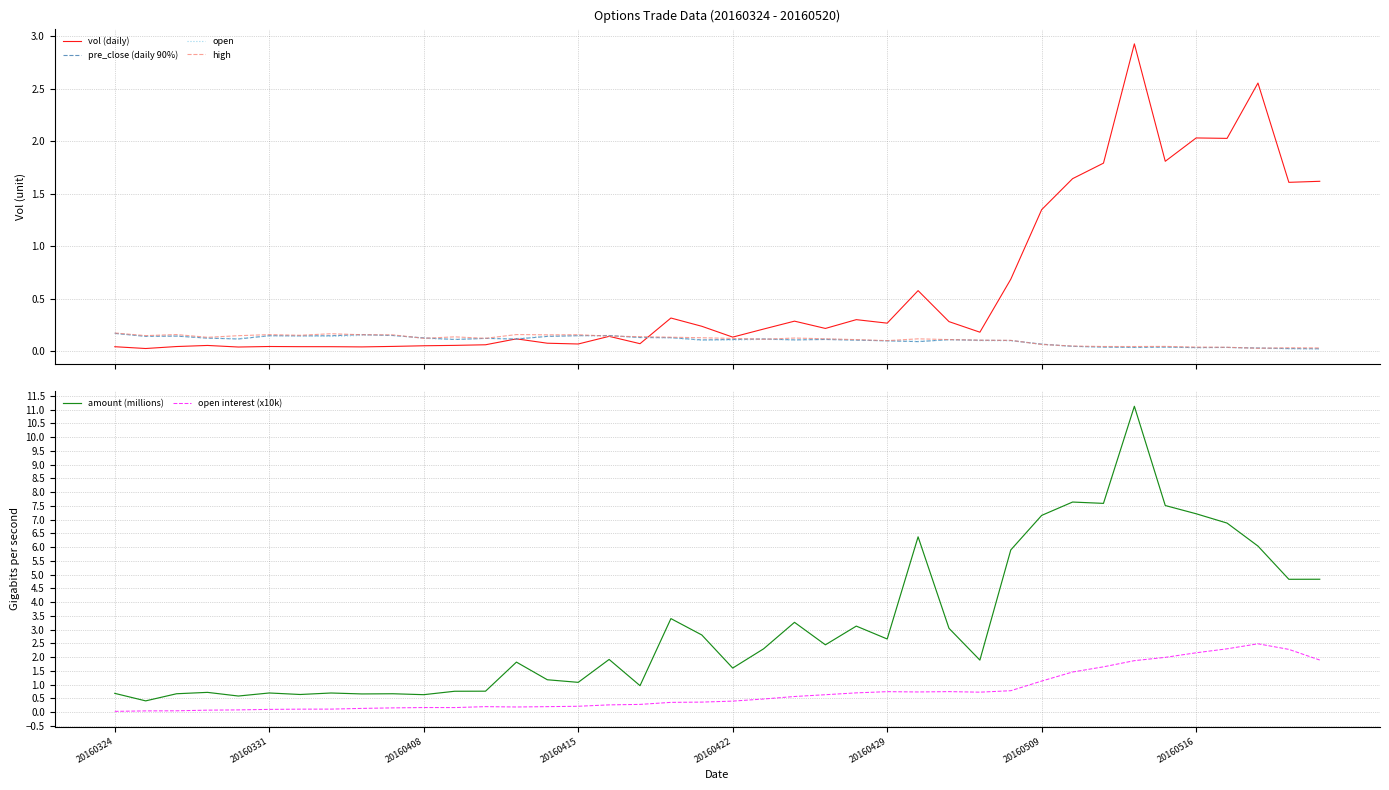

List the series in order of their peak value, lowest first.

pre_close (daily 90%), open, high, open interest (x10k), vol (daily), amount (millions)